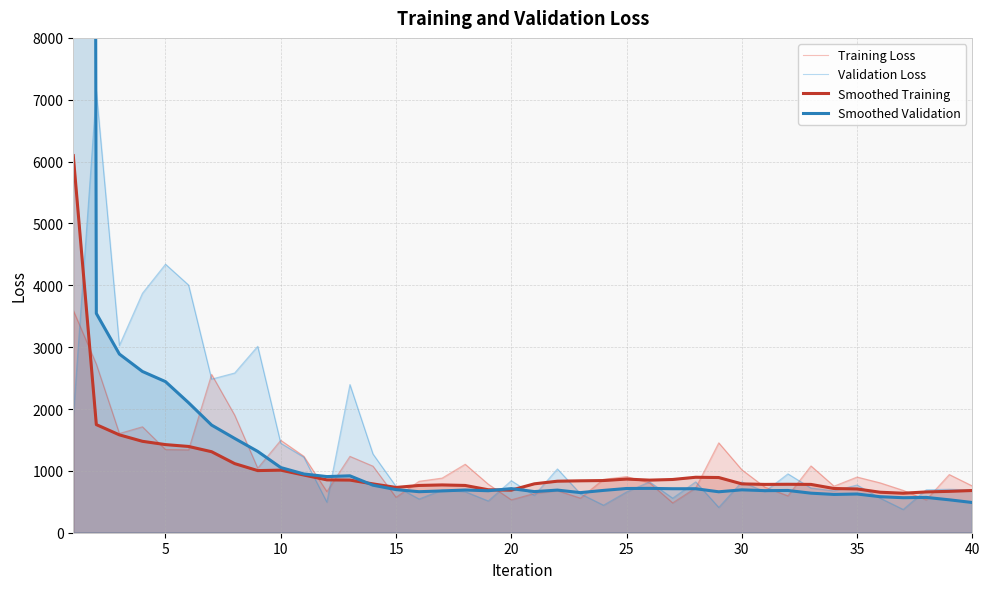

How many interior local peaks does the Smoothed Training series have?

5